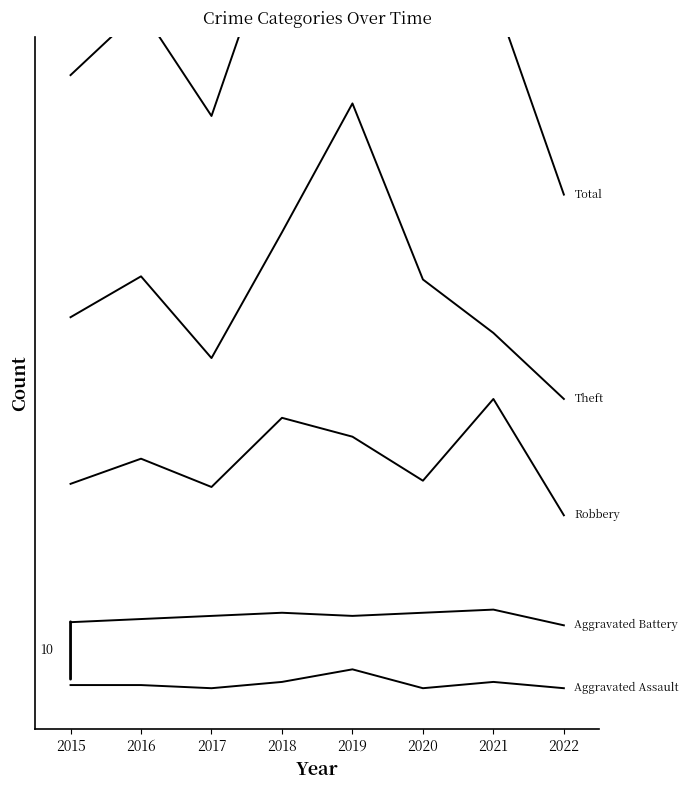

What are all the series names shown in the legend?

Aggravated Assault, Aggravated Battery, Robbery, Theft, Total